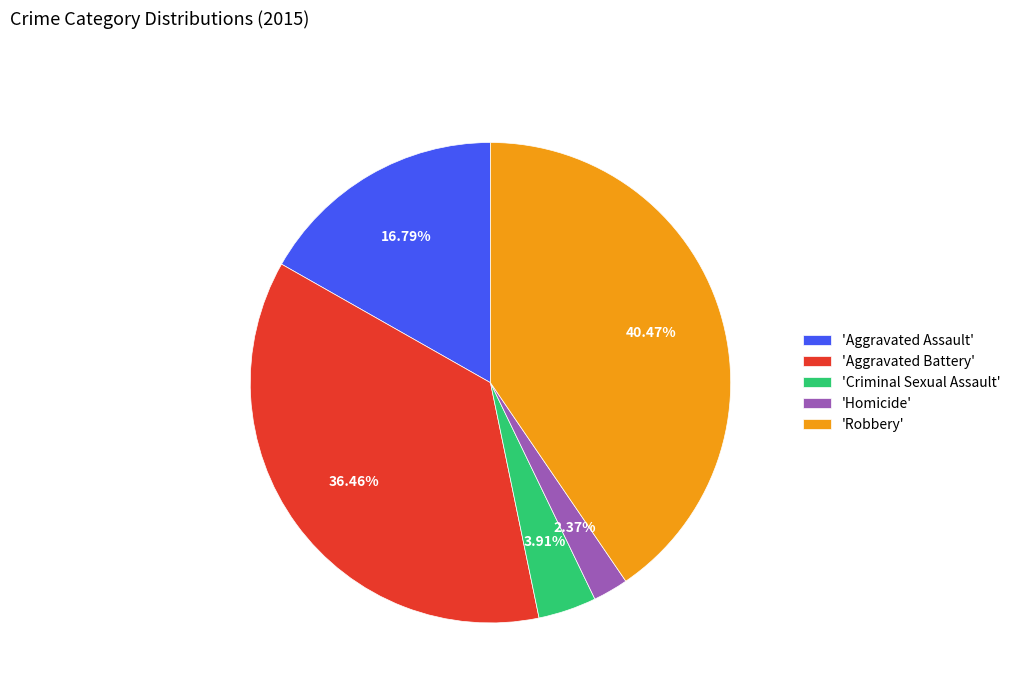

Count the number of slices in the pie.

5